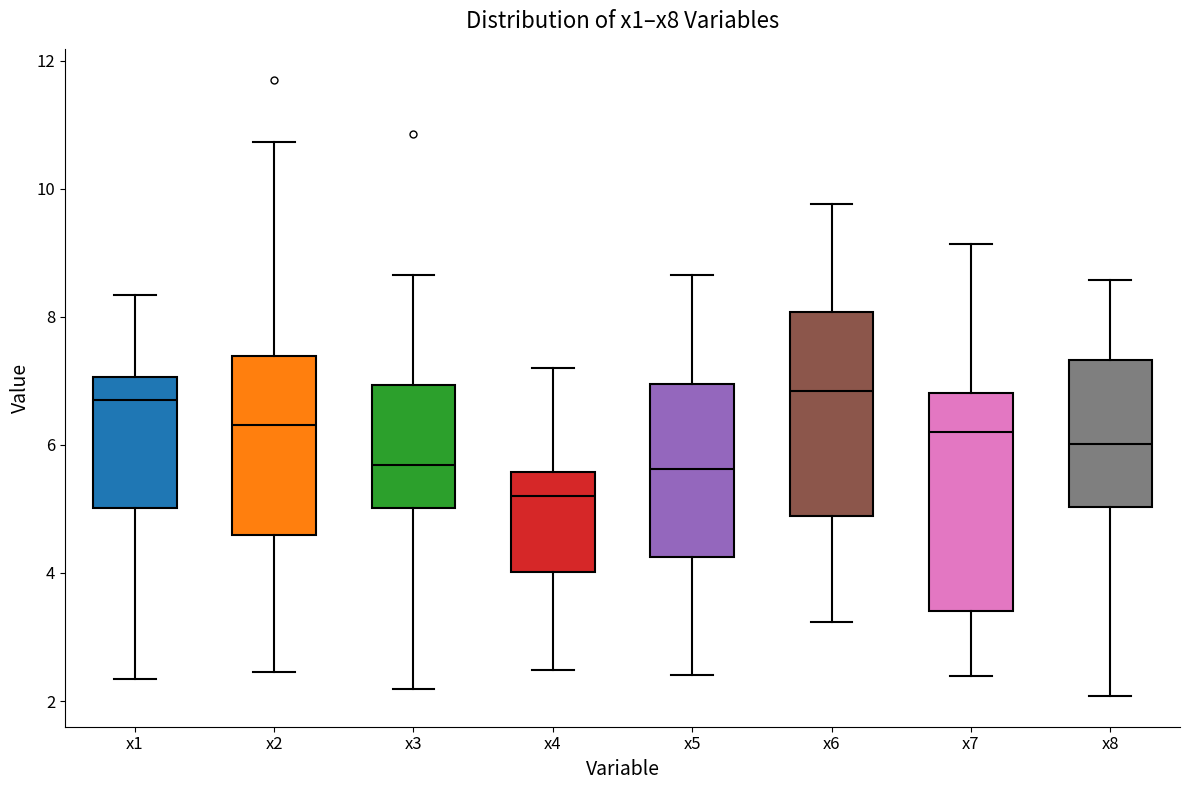

Reading left to right, read every box against the y-axis: the position of its median line, the range the box covers, and the ends of its whiskers. The values are not printed on the chart, so give them approximately, as read against the axis.

x1: median 6.8, box 5.0 to 7.0, whiskers 2.4 to 8.4
x2: median 6.4, box 4.6 to 7.4, whiskers 2.4 to 10.8
x3: median 5.6, box 5.0 to 7.0, whiskers 2.2 to 8.6
x4: median 5.2, box 4.0 to 5.6, whiskers 2.4 to 7.2
x5: median 5.6, box 4.2 to 7.0, whiskers 2.4 to 8.6
x6: median 6.8, box 4.8 to 8.0, whiskers 3.2 to 9.8
x7: median 6.2, box 3.4 to 6.8, whiskers 2.4 to 9.2
x8: median 6.0, box 5.0 to 7.4, whiskers 2.0 to 8.6